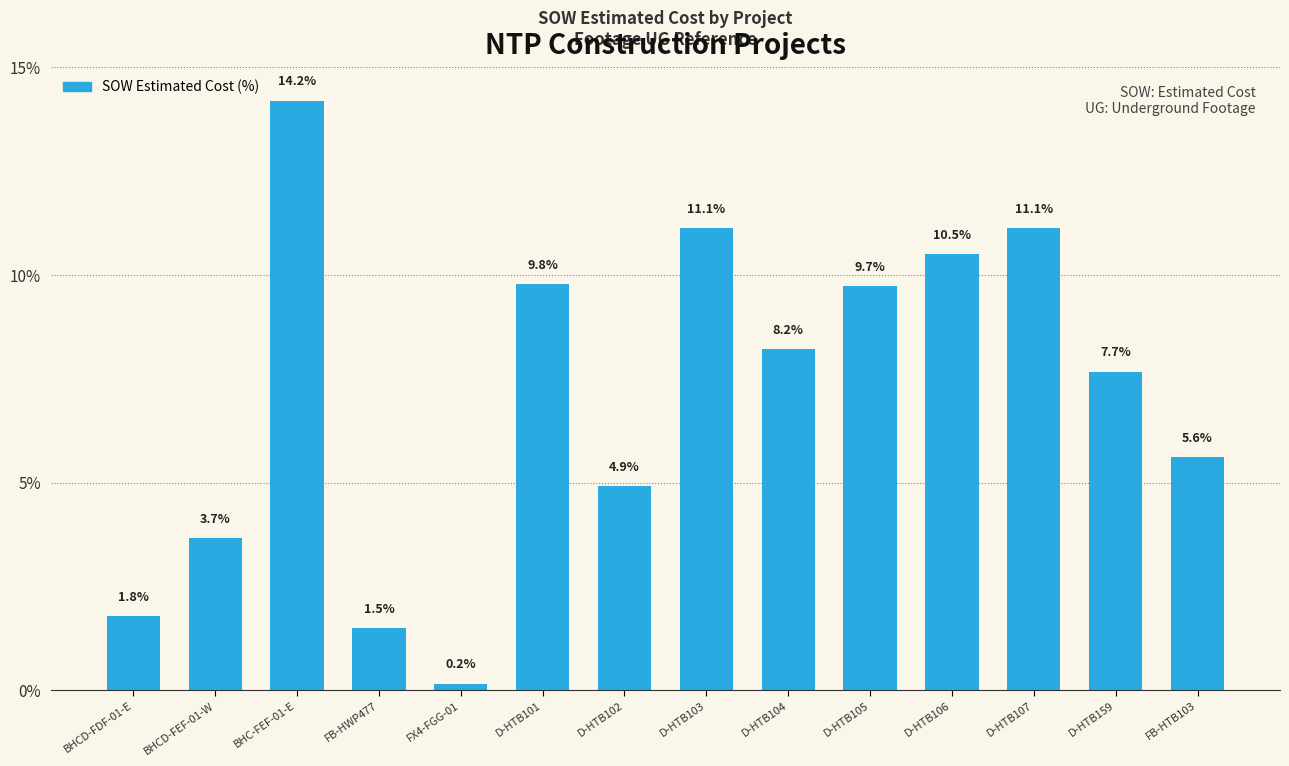

Reading left to right, list all the values displayed in this chart.

1.8	3.7	14.2	1.5	0.2	9.8	4.9	11.1	8.2	9.7	10.5	11.1	7.7	5.6